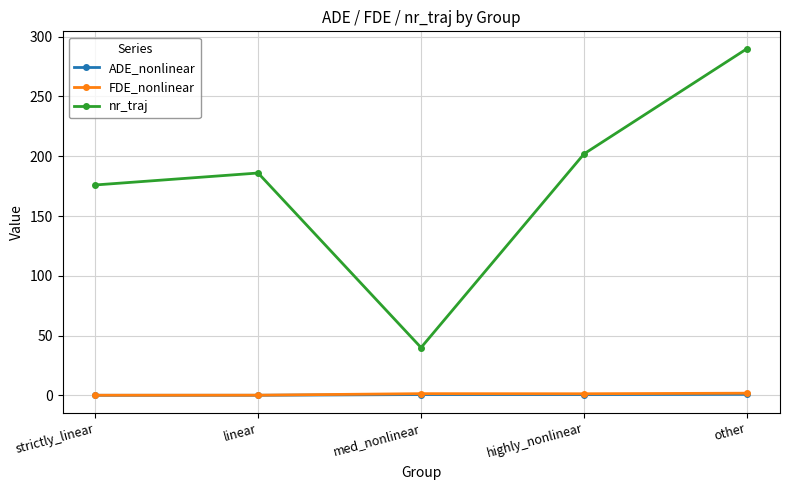

Which label corresponds to the largest value in the chart?

other